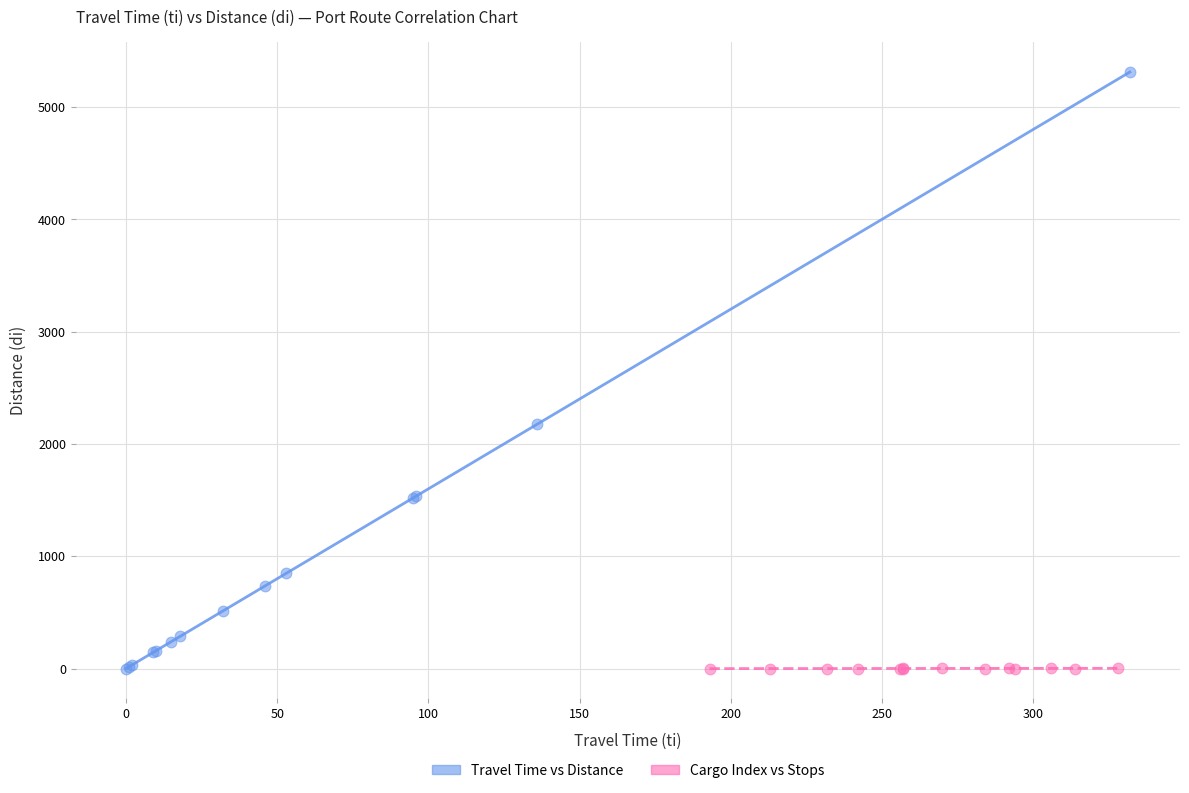

Which series contains the highest Y value?

Travel Time vs Distance